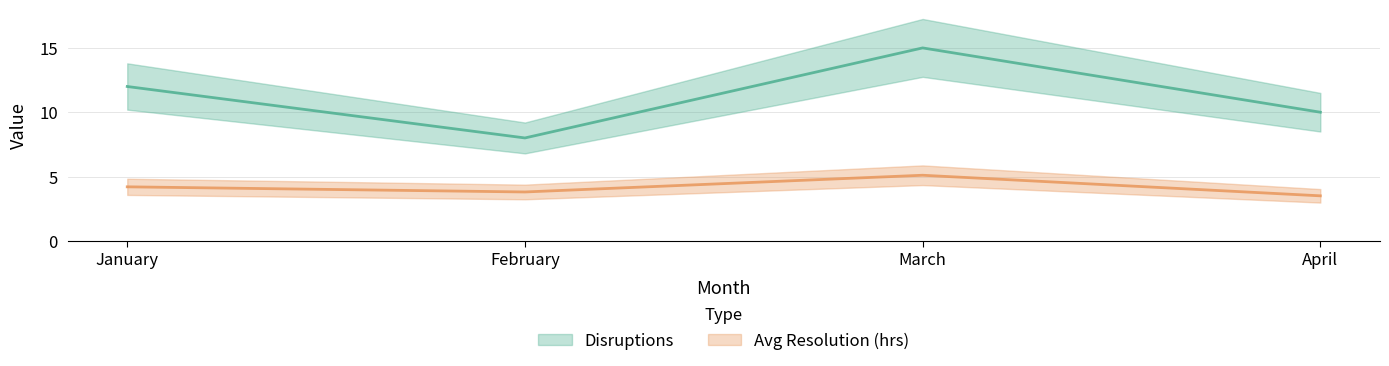

What is the value of the Disruptions point at the 1st from the left?

12.0